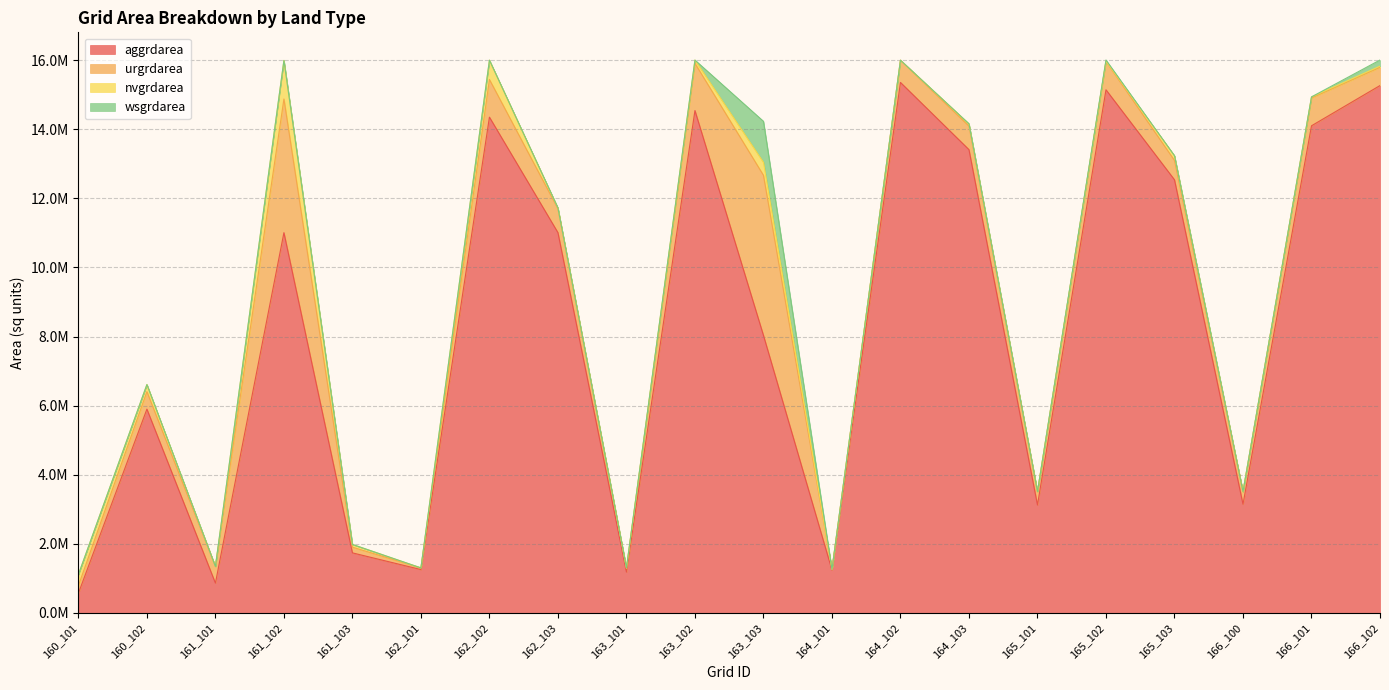

True or false: aggrdarea and urgrdarea cross at least once.

False